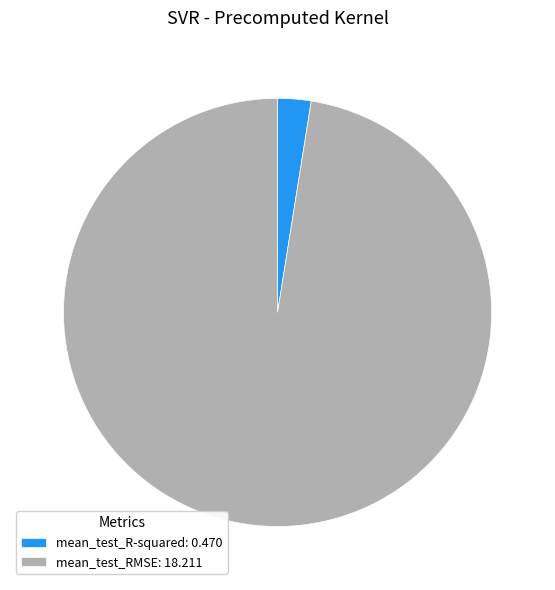

Is it true that mean_test_R-squared: 0.470 is 3% of the pie?

True